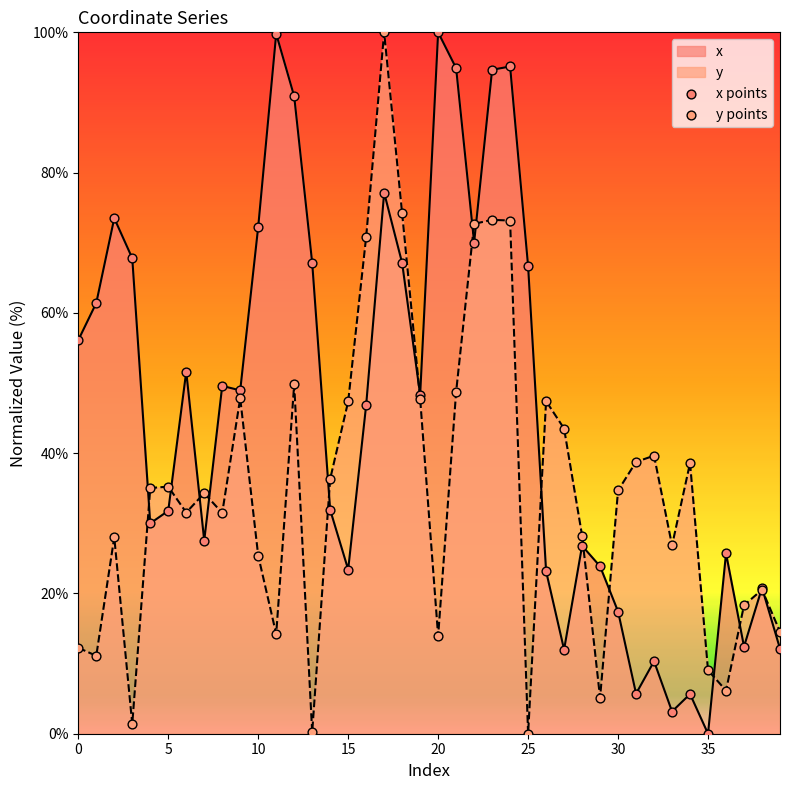

Which series has the largest Y range (max minus min)?

x